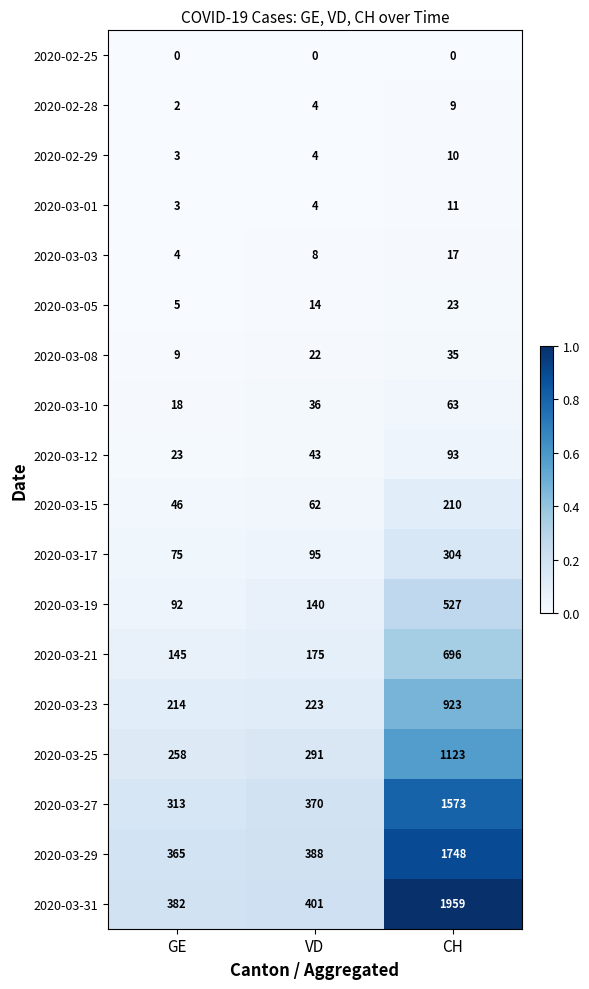

The value of 2020-03-03 at CH is 17. True or false?

True